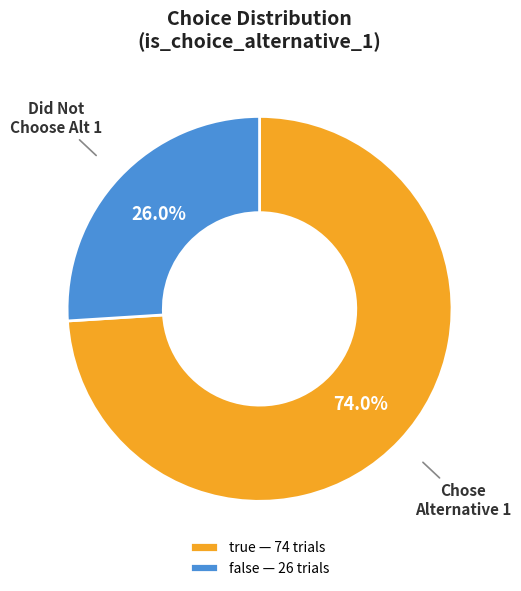

To the nearest percent, what is the difference between the largest and smallest slice percentages?

48%